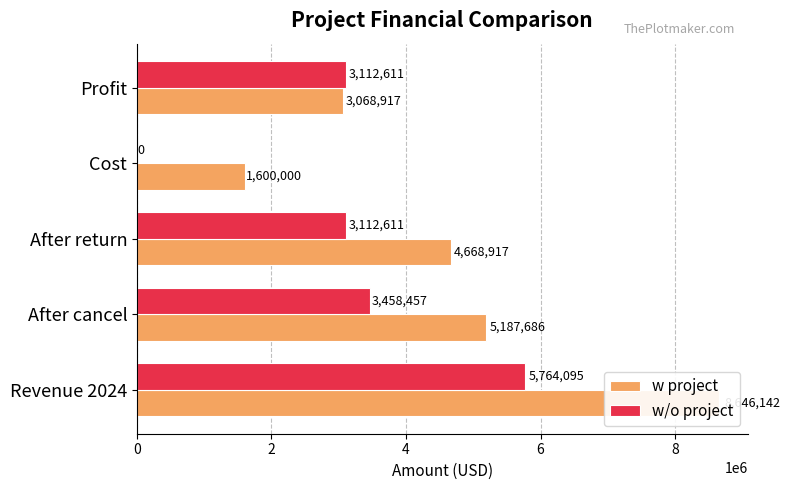

What are all the series names shown in the legend?

w project, w/o project